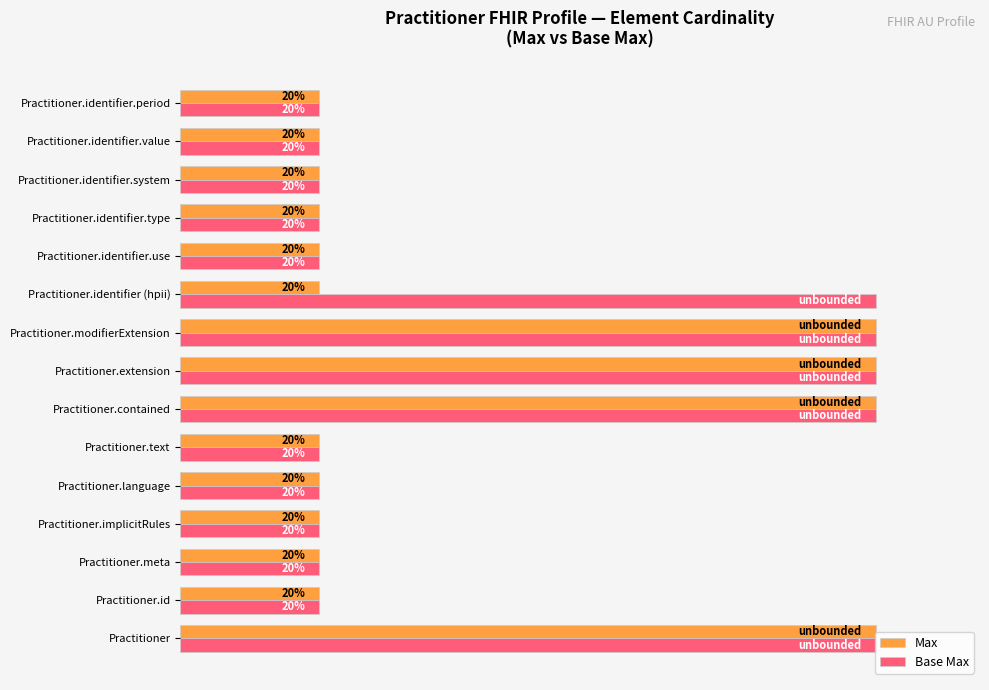

What are all the series names shown in the legend?

Max, Base Max